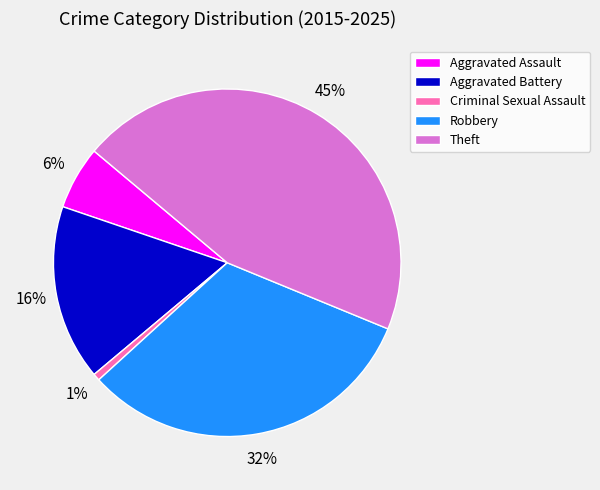

Is it true that Aggravated Assault is 1% of the pie?

False